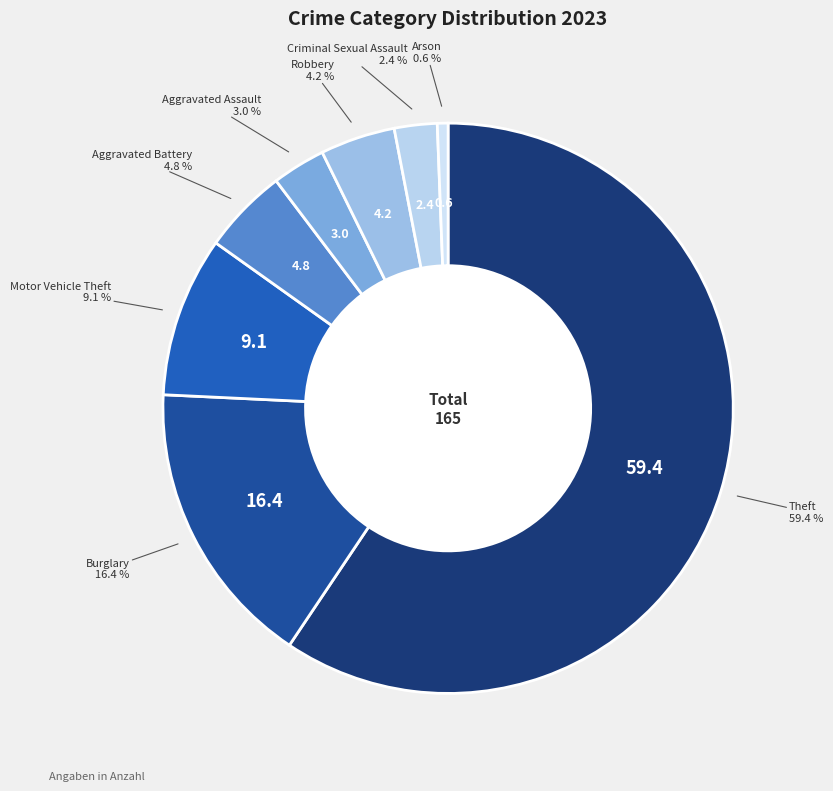

What is the majority slice?

Theft